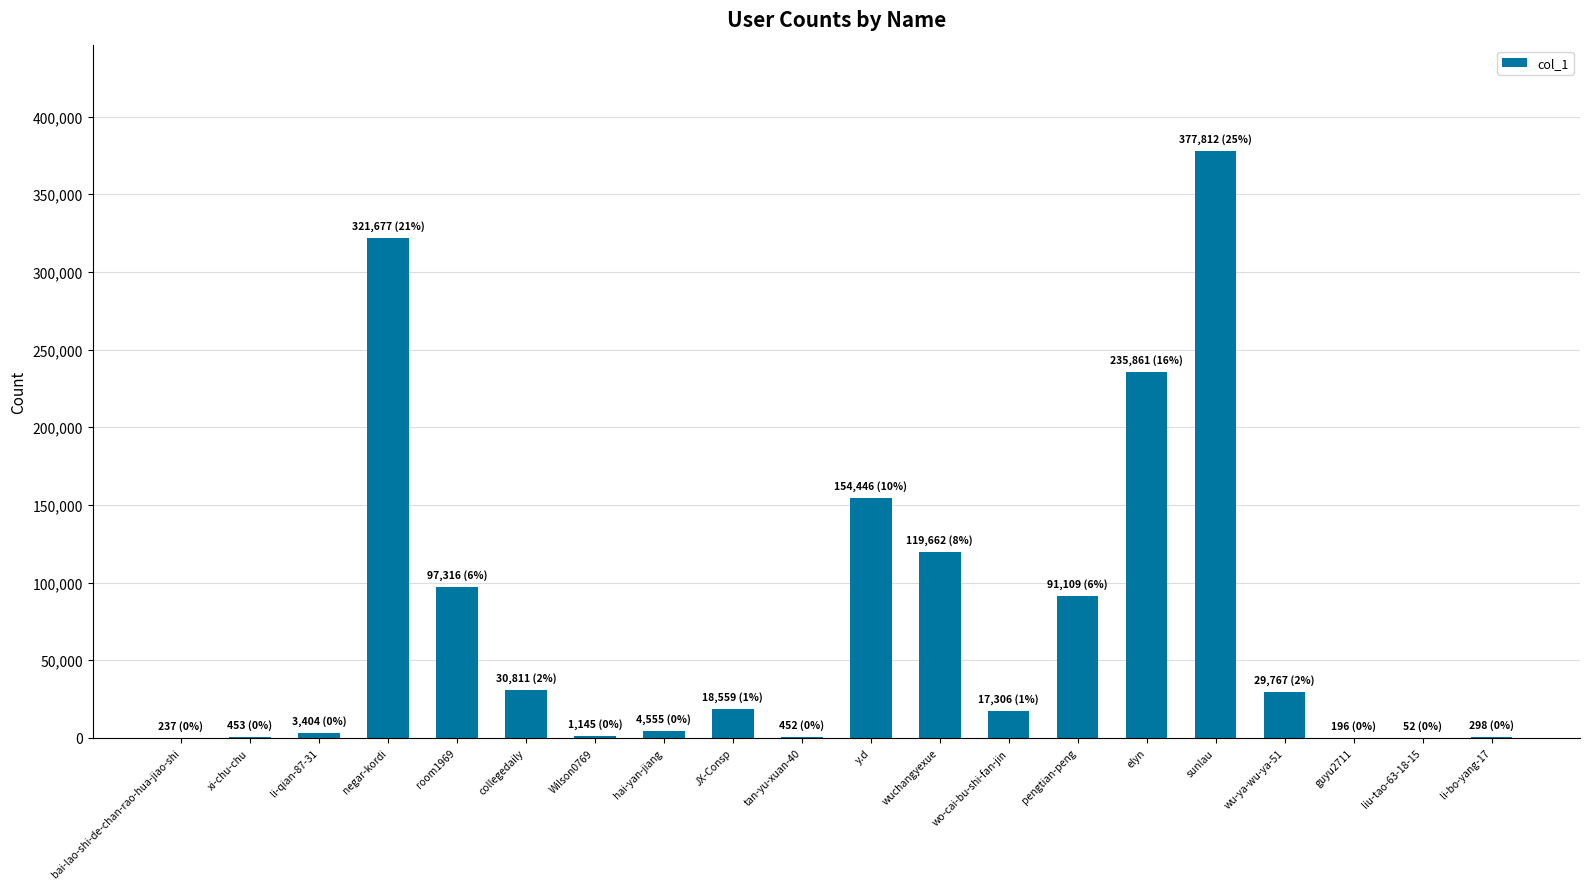

Approximately how many times larger is the value at y.d compared to sunlau?

0.4